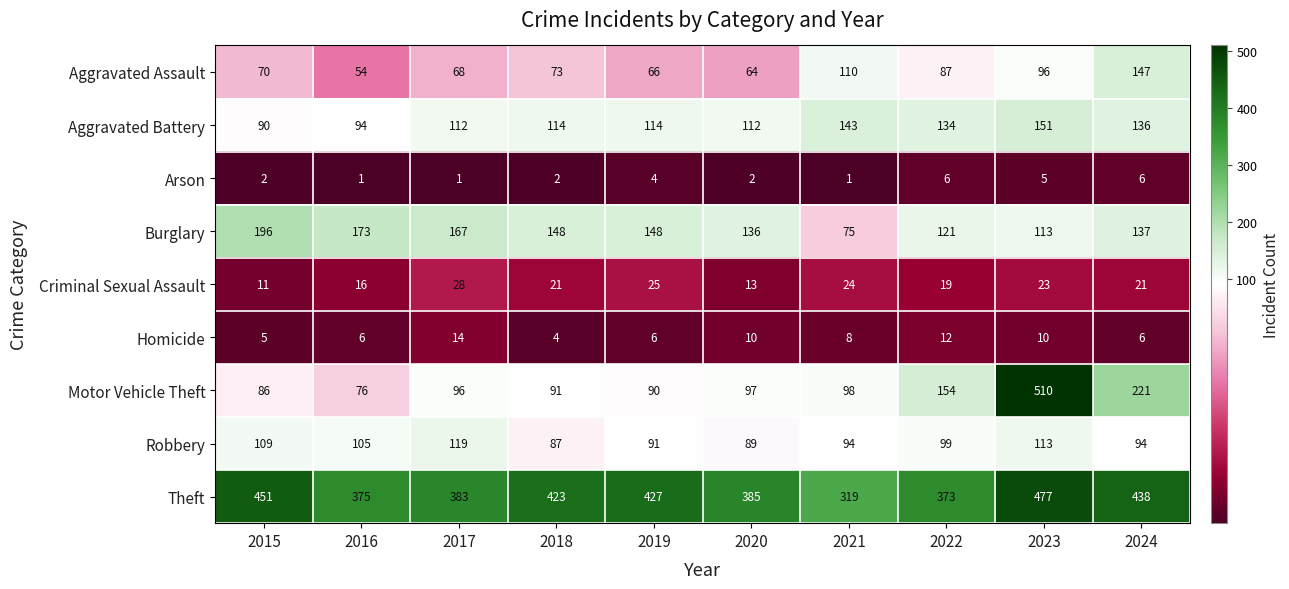

At 2015, list the series in order from largest to smallest.

Theft, Burglary, Robbery, Aggravated Battery, Motor Vehicle Theft, Aggravated Assault, Criminal Sexual Assault, Homicide, Arson